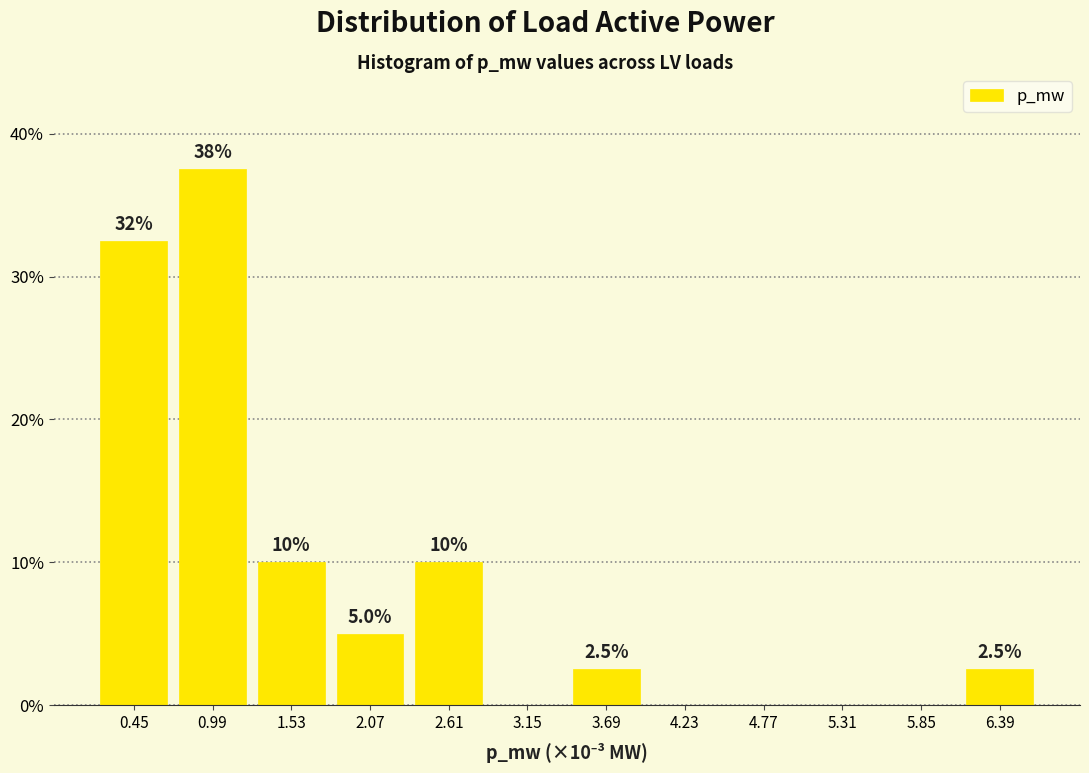

Reading left to right, list all the values displayed in this chart.

0.45=32.5	0.99=37.5	1.53=10.0	2.07=5.0	2.61=10.0	3.15=0.0	3.69=2.5	4.23=0.0	4.77=0.0	5.31=0.0	5.85=0.0	6.39=2.5